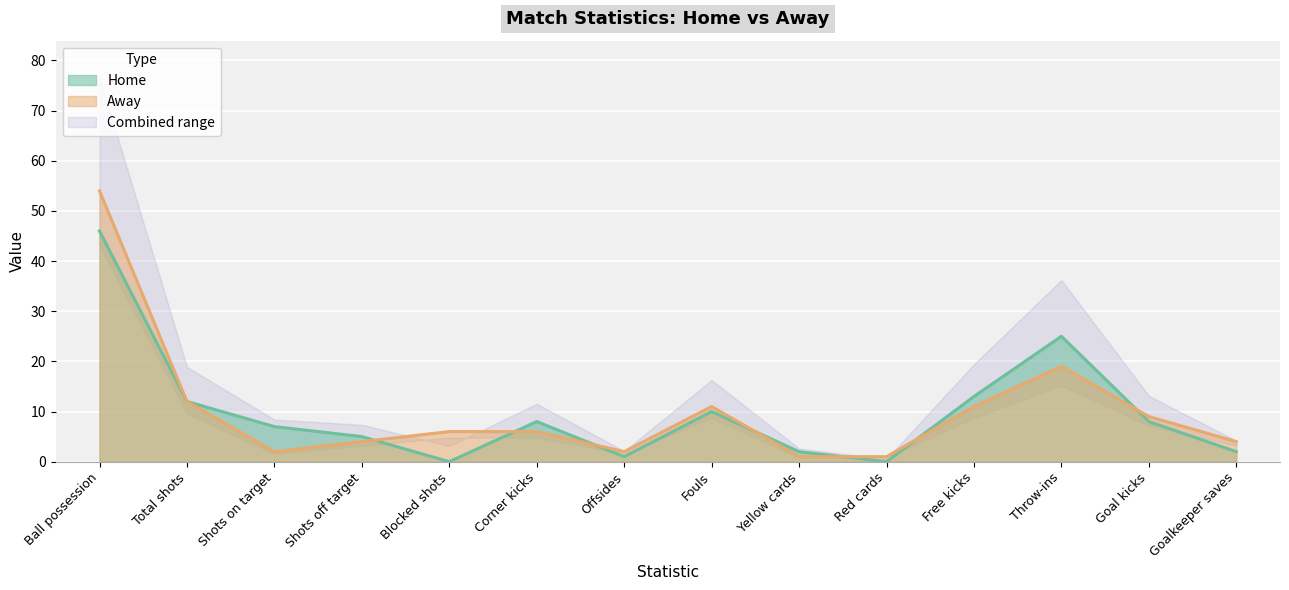

What is the label of the 14th point from the right?

Ball possession